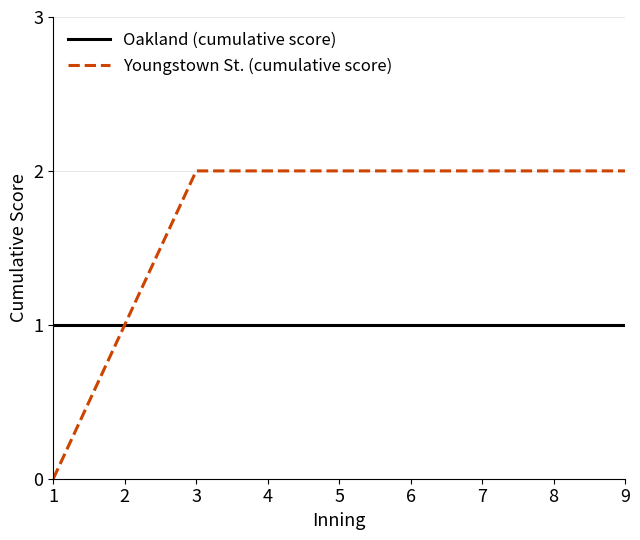

Rank the series at 3 from highest to lowest value.

Youngstown St. (cumulative score), Oakland (cumulative score)